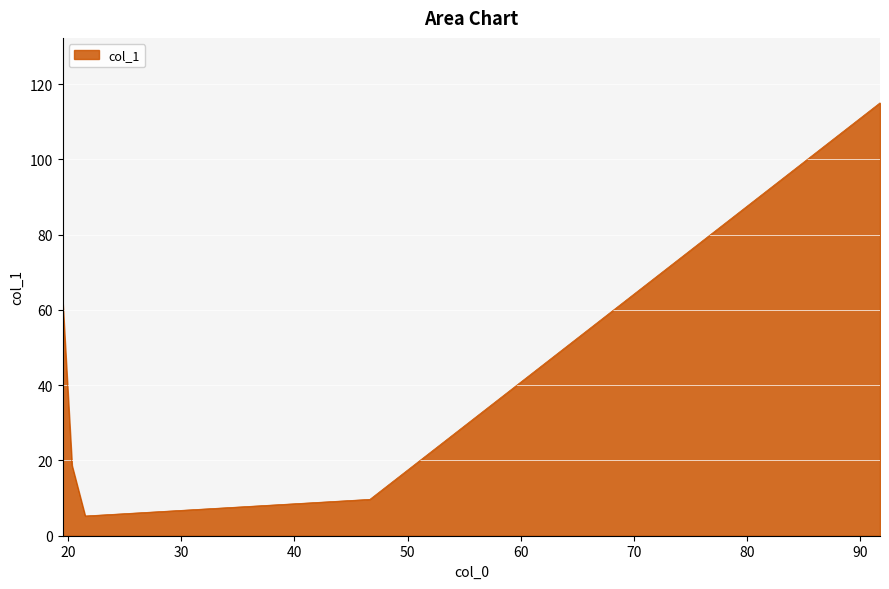

True or false: the data has more than 1 interior local peaks.

False